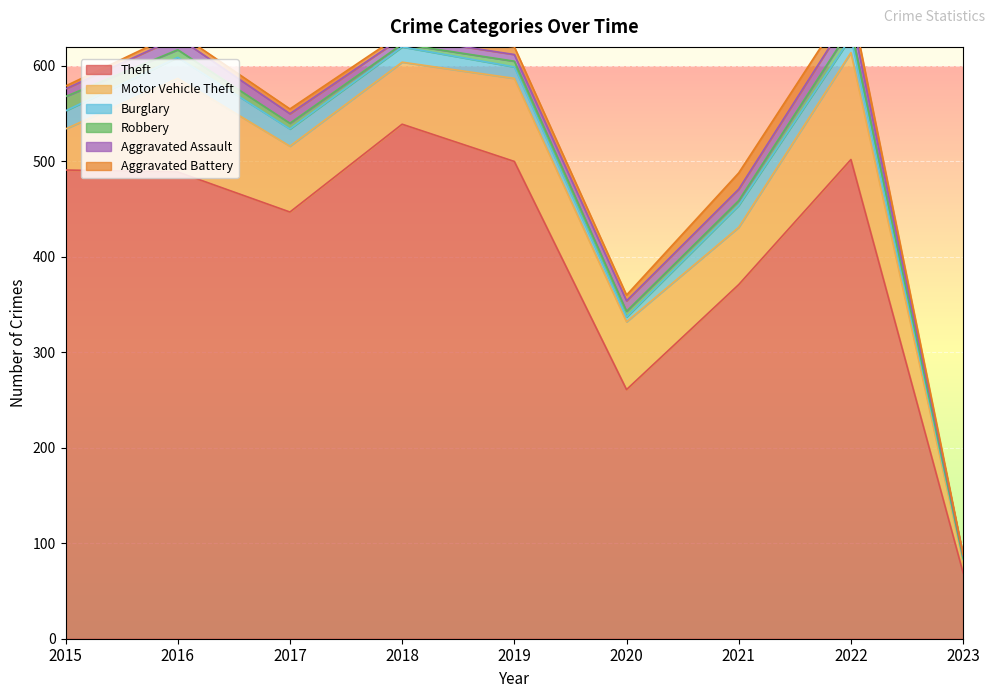

At 2015, list the series in order from largest to smallest.

Theft, Motor Vehicle Theft, Burglary, Robbery, Aggravated Assault, Aggravated Battery